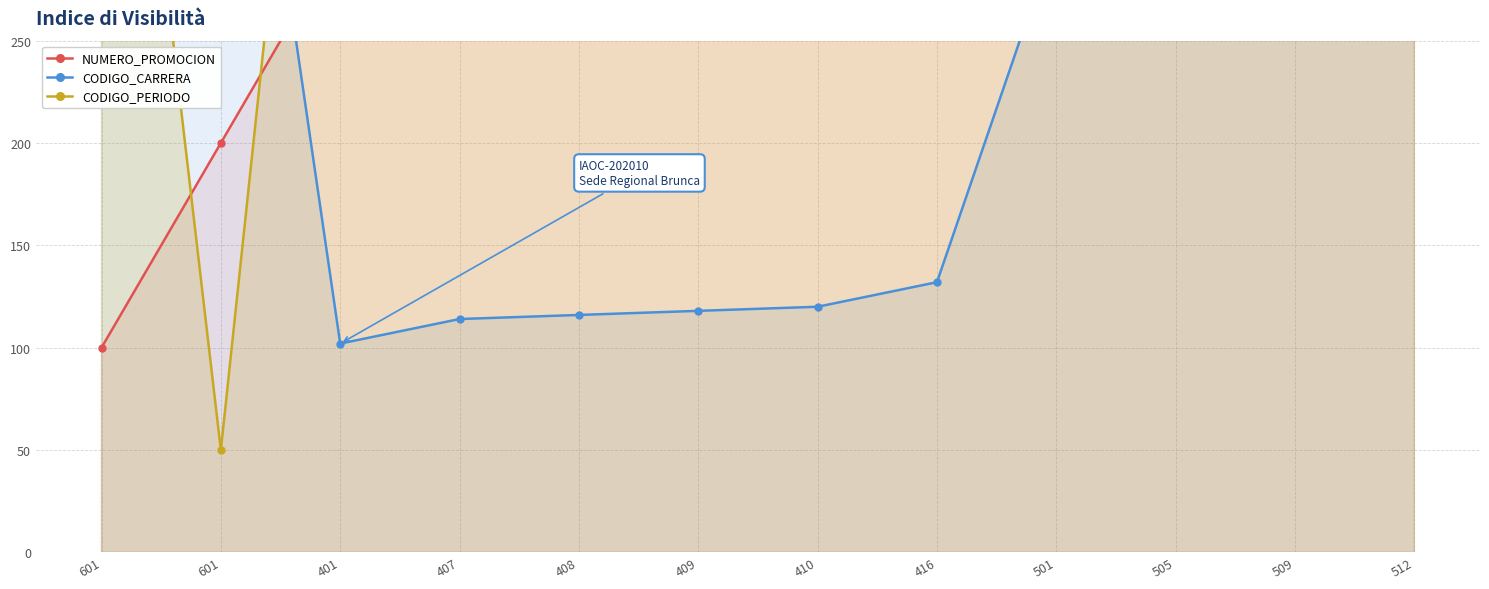

Reading right to left, transcribe all the data shown in this chart.

NUMERO_PROMOCION: 300.0	300.0	300.0	300.0	300.0	300.0	300.0	300.0	300.0	300.0	200.0	100.0
CODIGO_CARRERA: 324.0	318.0	310.0	302.0	132.0	120.0	118.0	116.0	114.0	102.0	502.0	502.0
CODIGO_PERIODO: 600.0	600.0	600.0	600.0	600.0	600.0	600.0	600.0	600.0	600.0	50.0	550.0